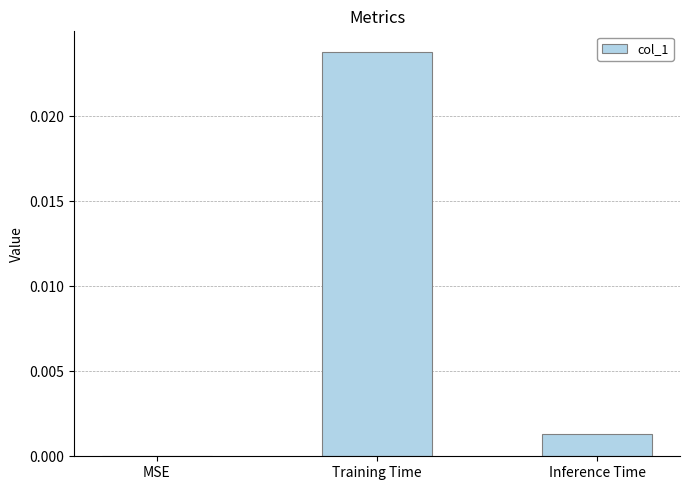

Which label corresponds to the largest value in the chart?

Training Time